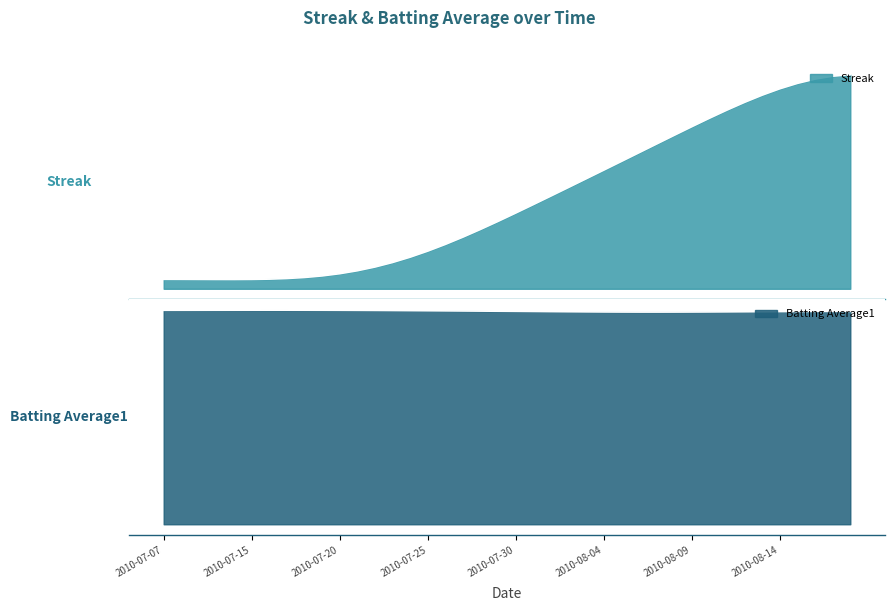

What is the average value?

9.3